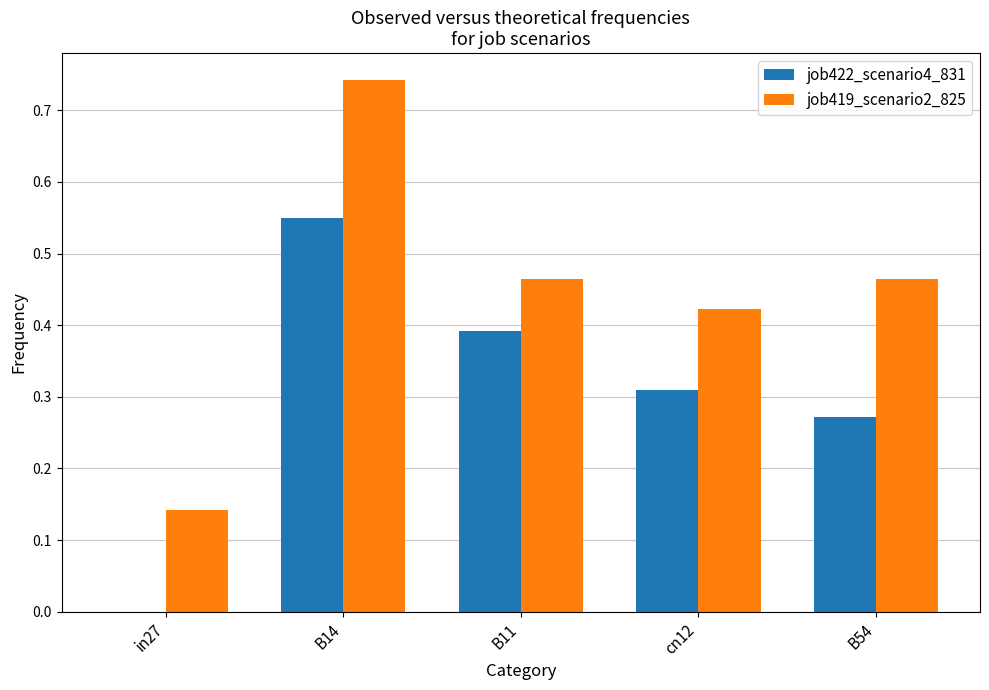

At which category does the chart reach its peak across all series?

B14